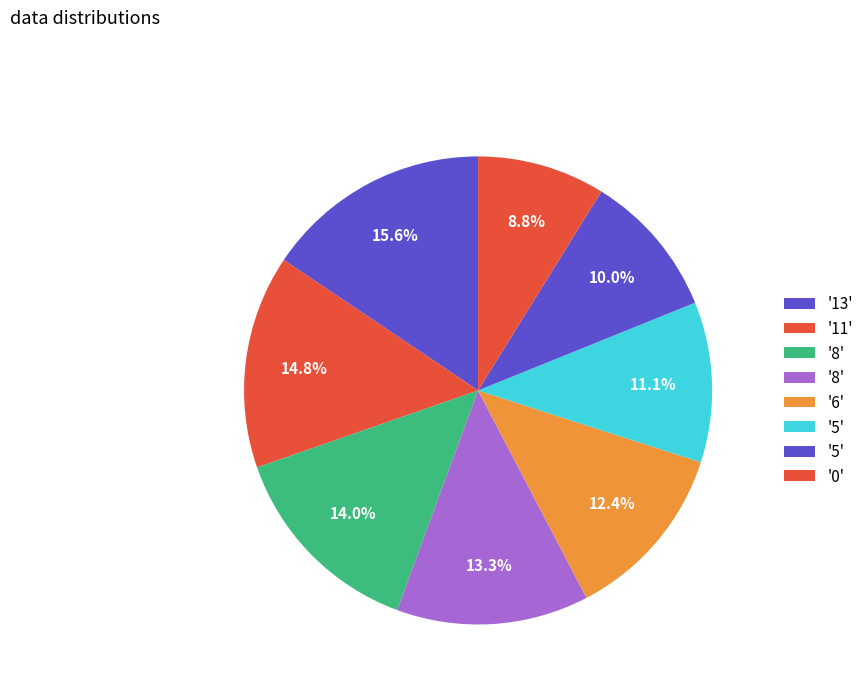

How many slices are in this pie chart?

8